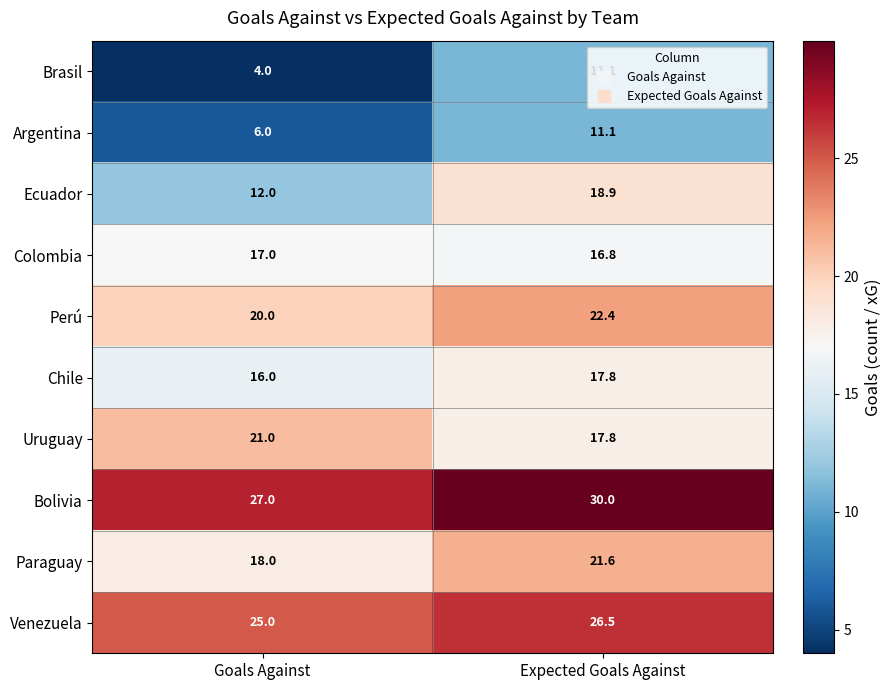

List the labels in order of Ecuador value, largest first.

Expected Goals Against, Goals Against